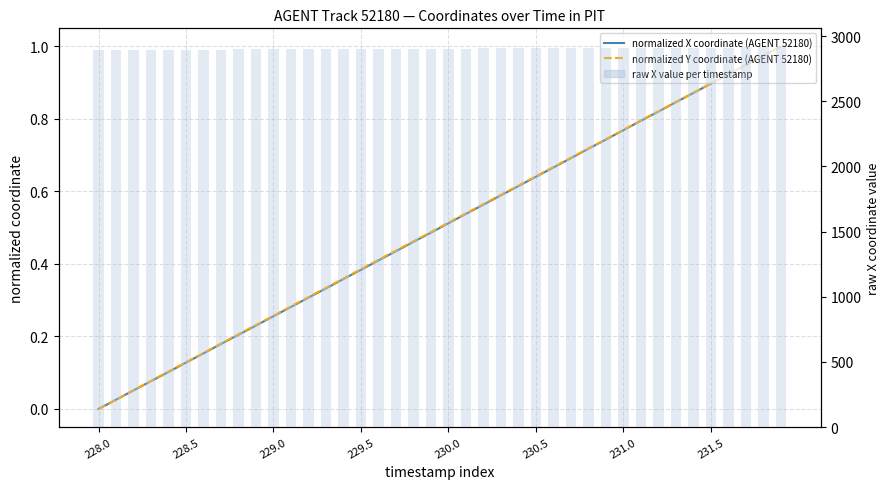

What position from the right is 26?

14